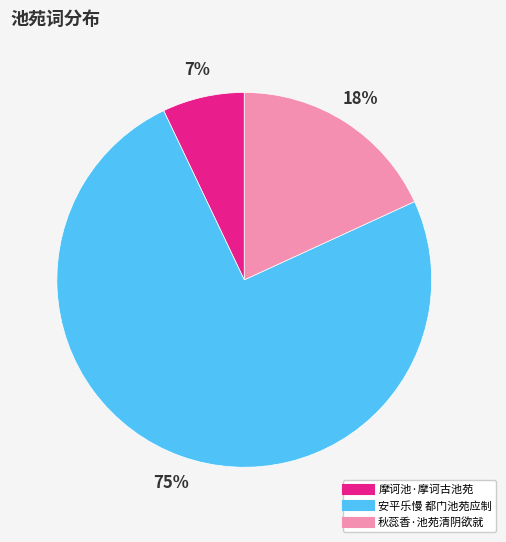

To the nearest percent, what is the combined percentage of 秋蕊香·池苑清阴欲就 and 安平乐慢 都门池苑应制?

93%